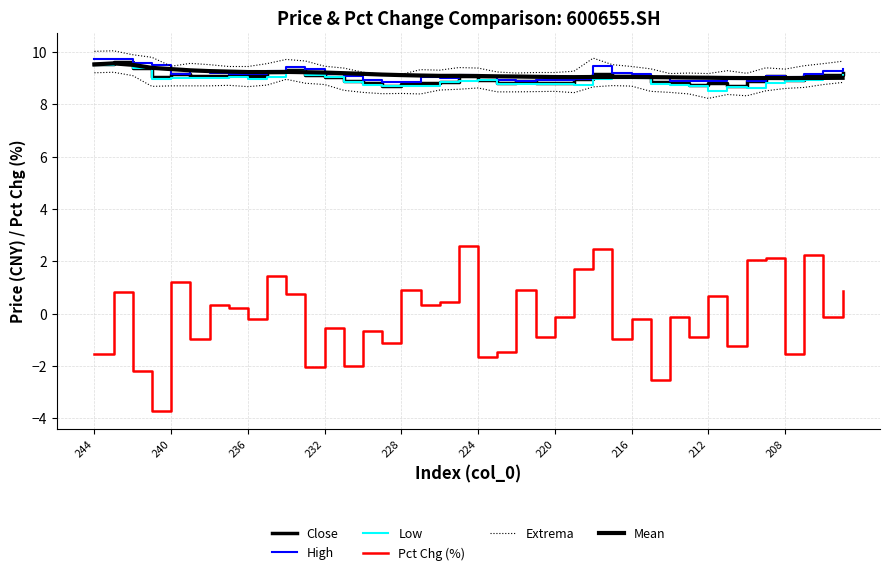

Which series has the largest total across all categories?

Extrema